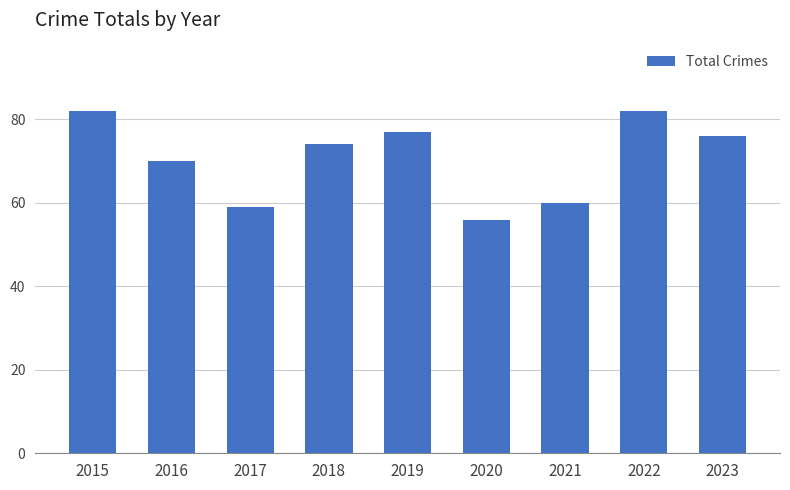

Where is the data nearest to the value 69?

2016